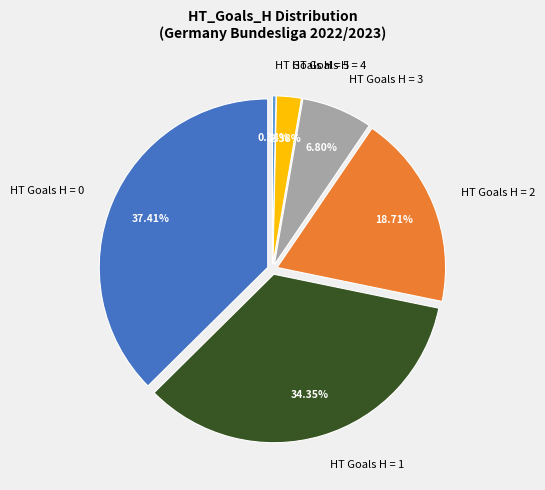

Is 3 the majority of the pie?

No